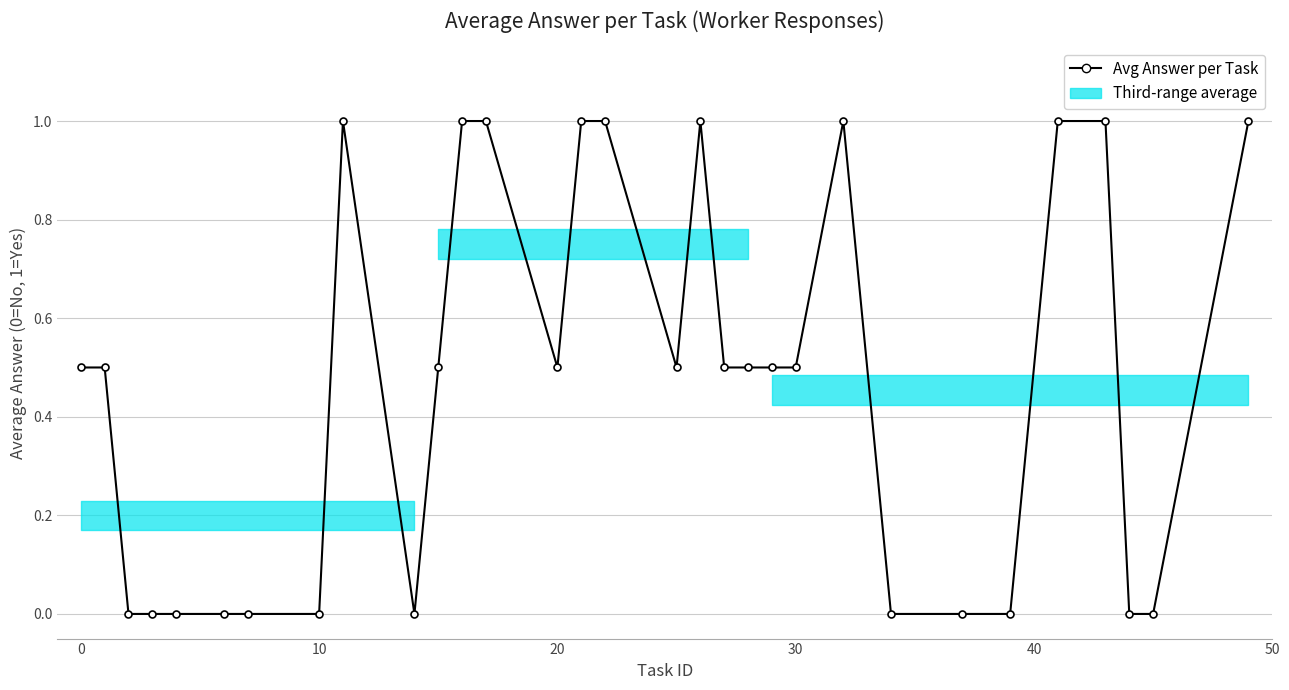

What is the maximum value shown in the chart?

1.0